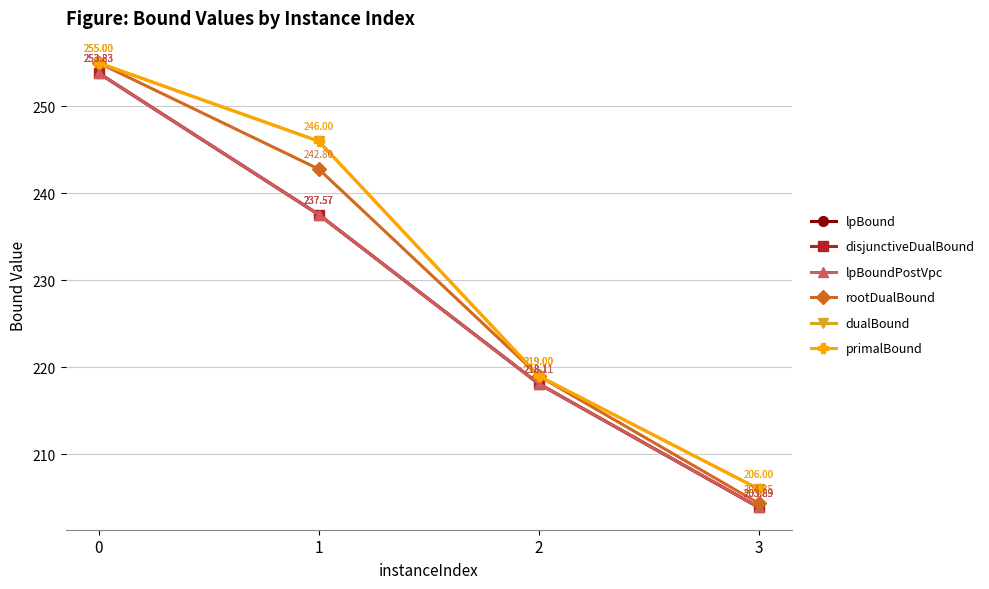

Does the chart have visible grid lines?

Yes